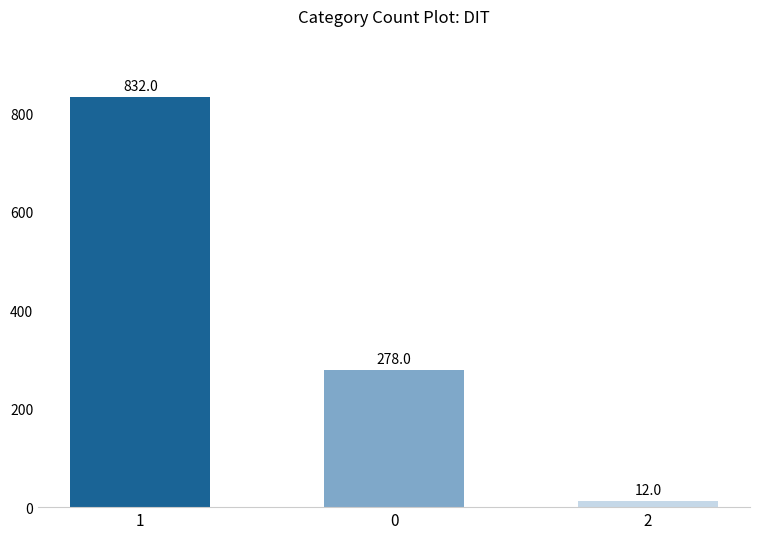

List the labels in order of value, smallest first.

2, 0, 1